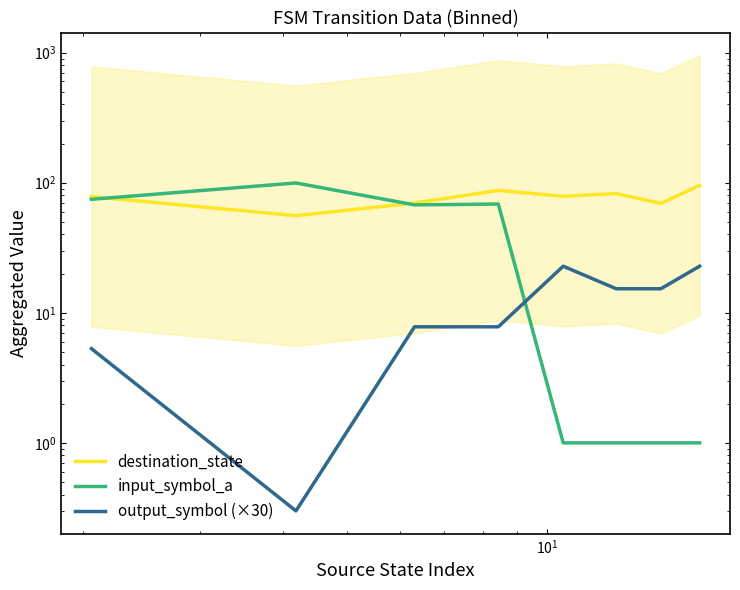

What is the total value across all series at $\mathdefault{10^{1}}$?

145.1